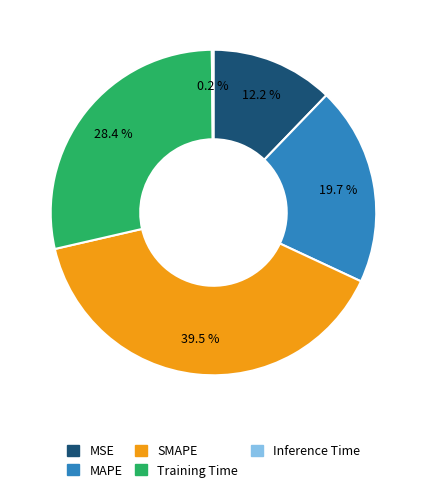

The MSE slice represents 22% of the pie. True or false?

False